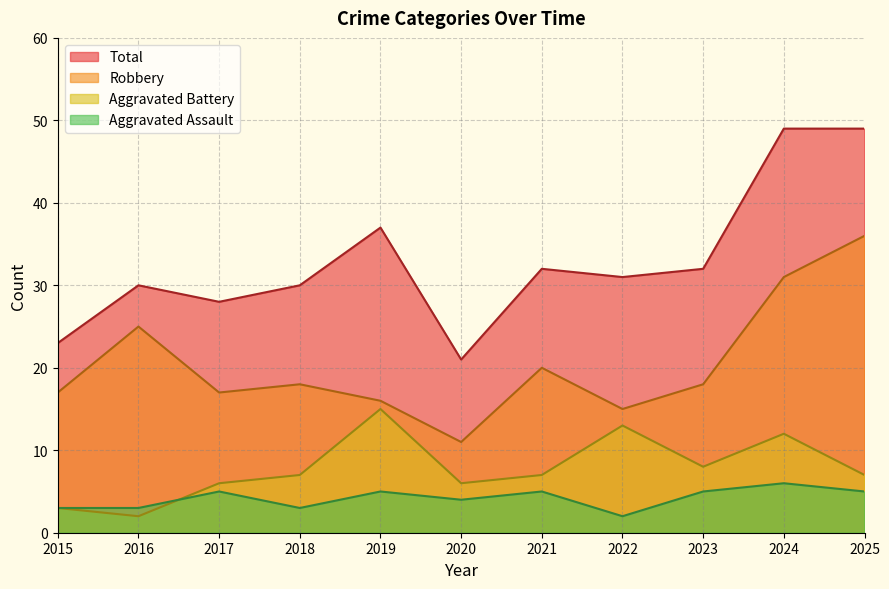

Reading left to right, what are all the values shown in this chart?

Aggravated Assault: 2015=3	2016=3	2017=5	2018=3	2019=5	2020=4	2021=5	2022=2	2023=5	2024=6	2025=5
Aggravated Battery: 2015=3	2016=2	2017=6	2018=7	2019=15	2020=6	2021=7	2022=13	2023=8	2024=12	2025=7
Robbery: 2015=17	2016=25	2017=17	2018=18	2019=16	2020=11	2021=20	2022=15	2023=18	2024=31	2025=36
Total: 2015=23	2016=30	2017=28	2018=30	2019=37	2020=21	2021=32	2022=31	2023=32	2024=49	2025=49